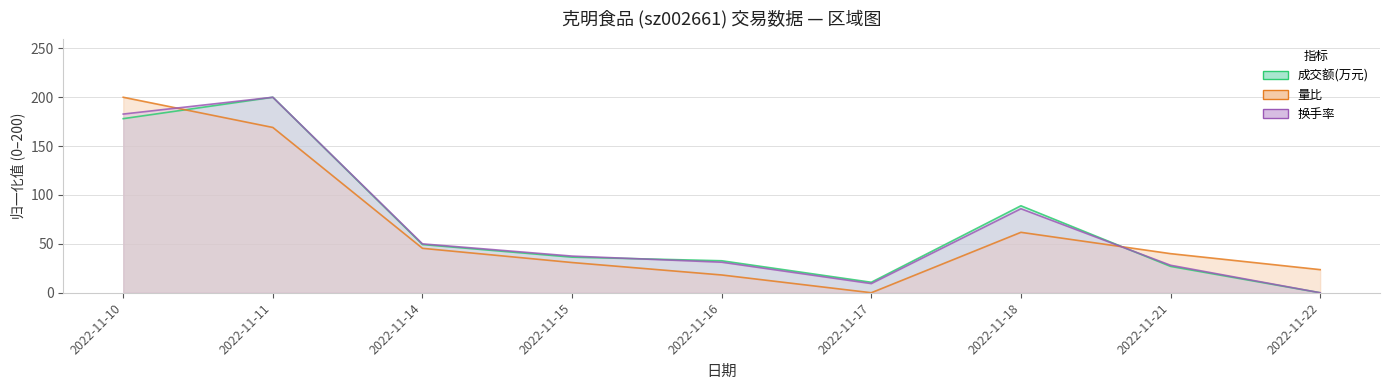

List the labels in order of 换手率 value, smallest first.

2022-11-22, 2022-11-17, 2022-11-21, 2022-11-16, 2022-11-15, 2022-11-14, 2022-11-18, 2022-11-10, 2022-11-11